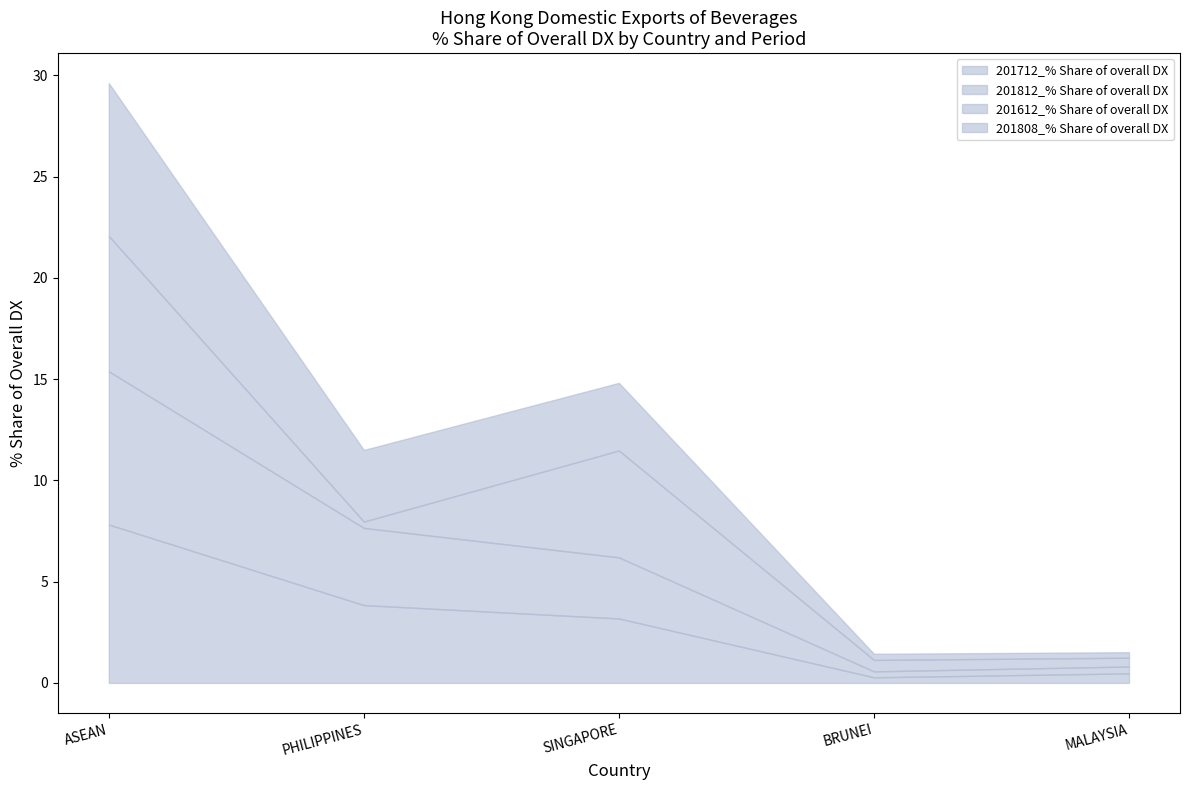

True or false: 201612_% Share of overall DX has a value of 0.6 at BRUNEI.

True